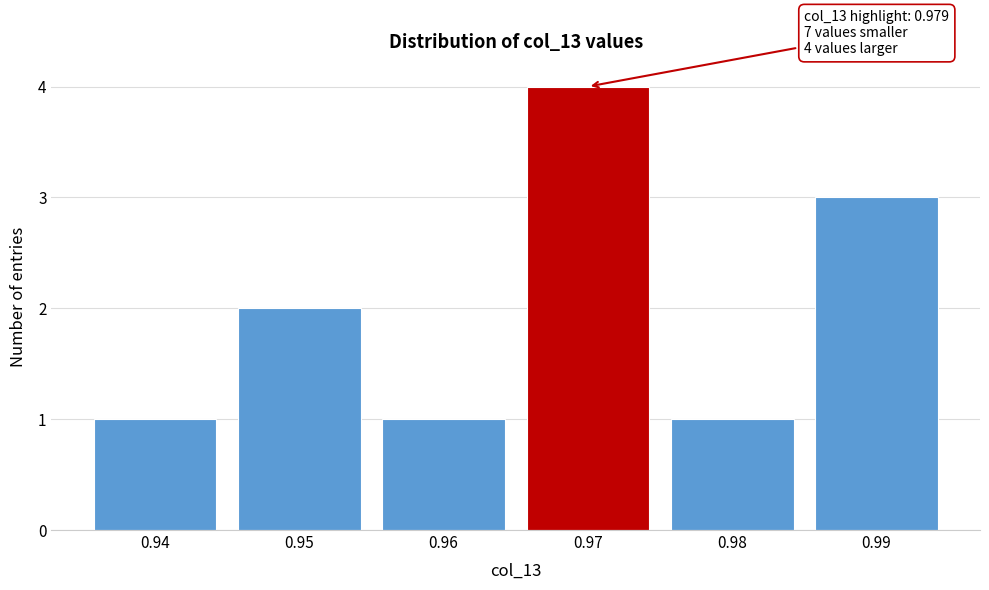

Reading left to right, transcribe all the data shown in this chart.

1	2	1	4	1	3